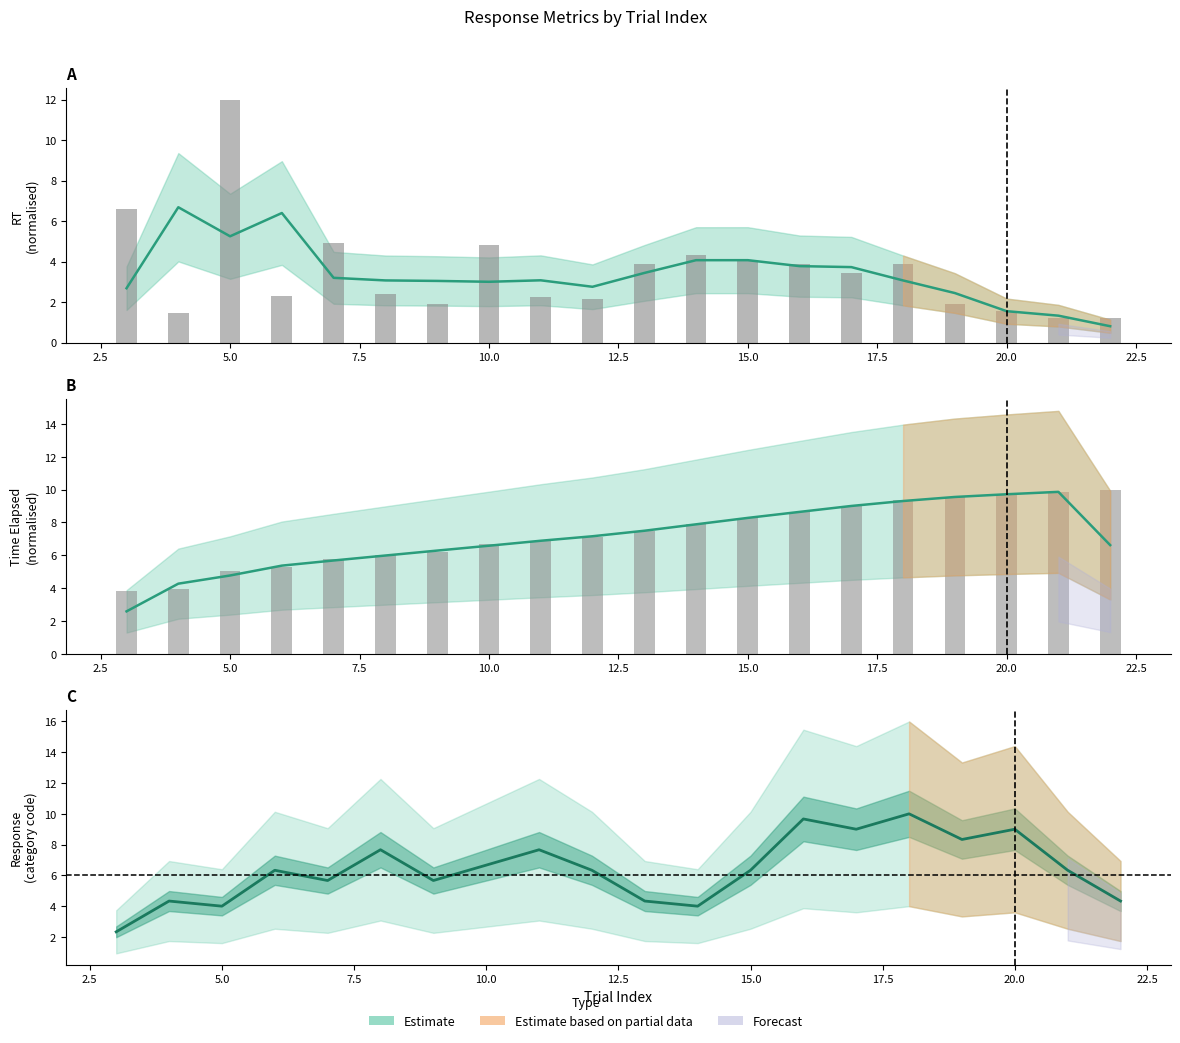

At how many categories does at least one series exceed 9?

6